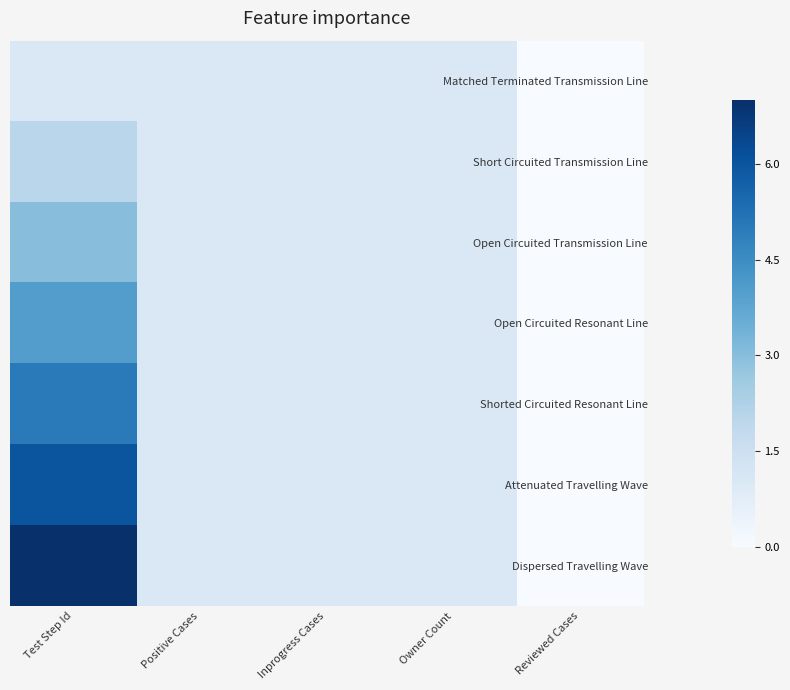

Which series has the largest total across all categories?

Dispersed Travelling Wave